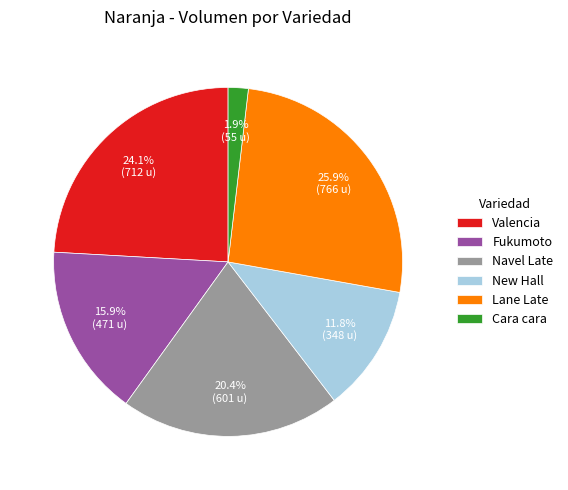

Is there any slice that represents more than half of the pie?

No